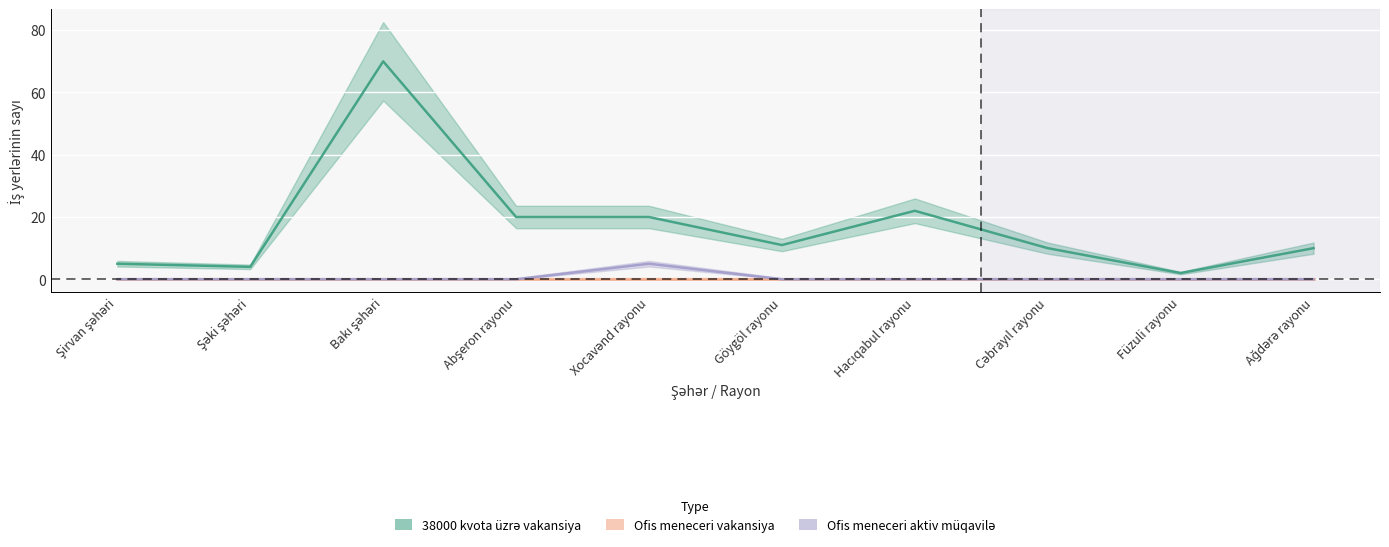

What is the sum of the Ofis meneceri aktiv müqavilə values at Bakı şəhəri and Xocavənd rayonu?

5